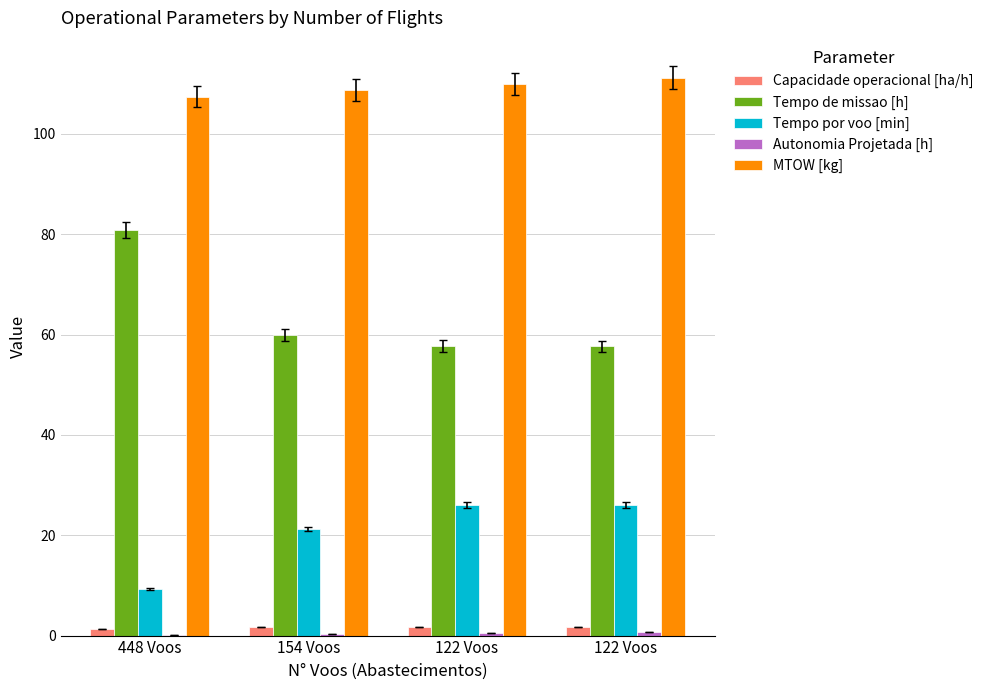

List the series in order of their peak value, lowest first.

Autonomia Projetada [h], Capacidade operacional [ha/h], Tempo por voo [min], Tempo de missao [h], MTOW [kg]